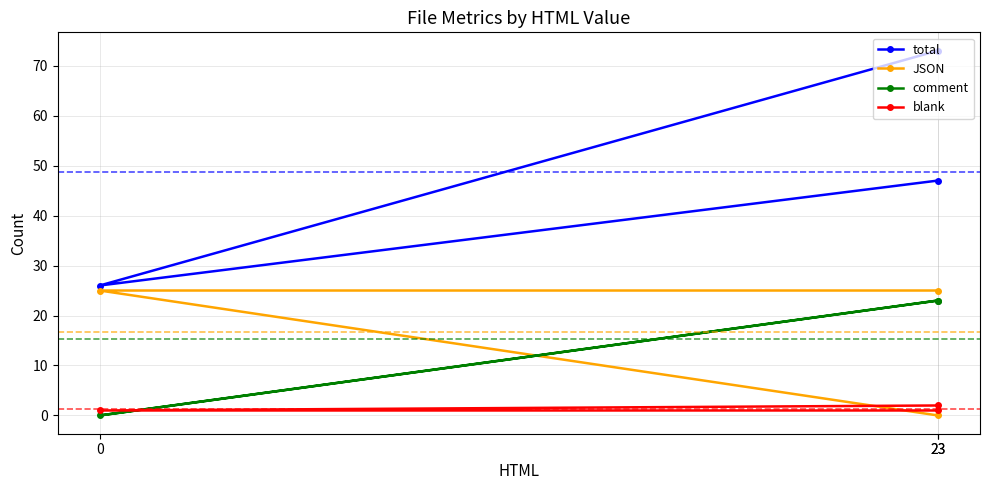

At how many categories does at least one series exceed 7?

3